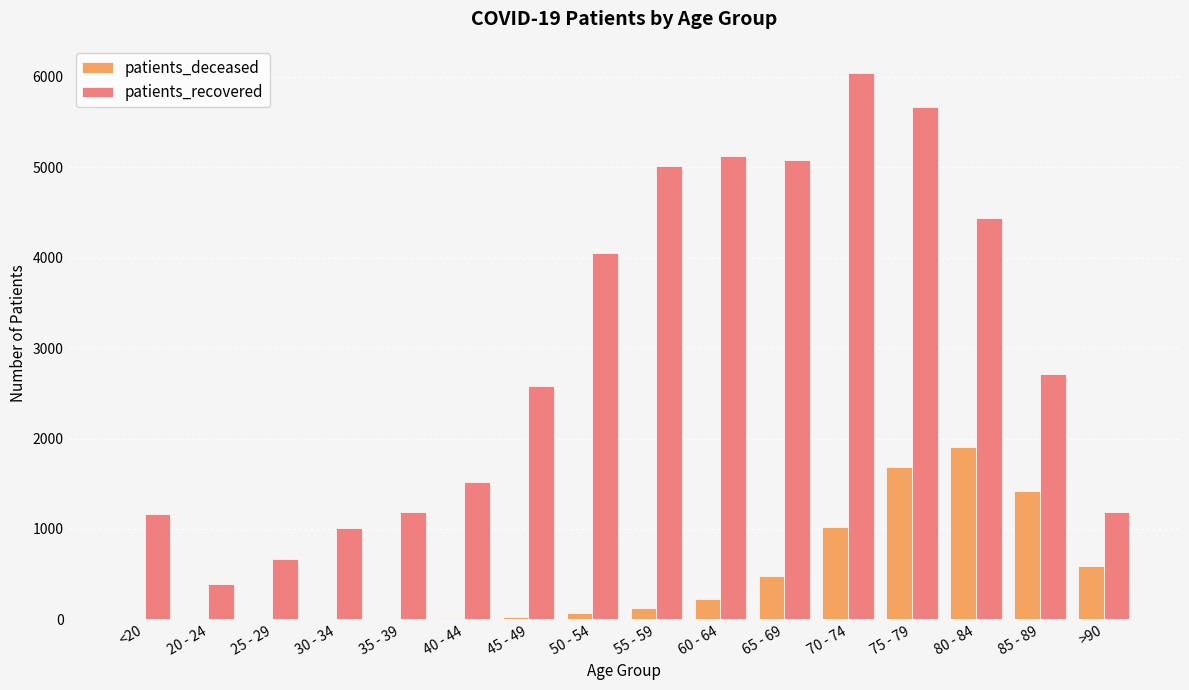

At which category is the sum across all series the highest?

75 - 79